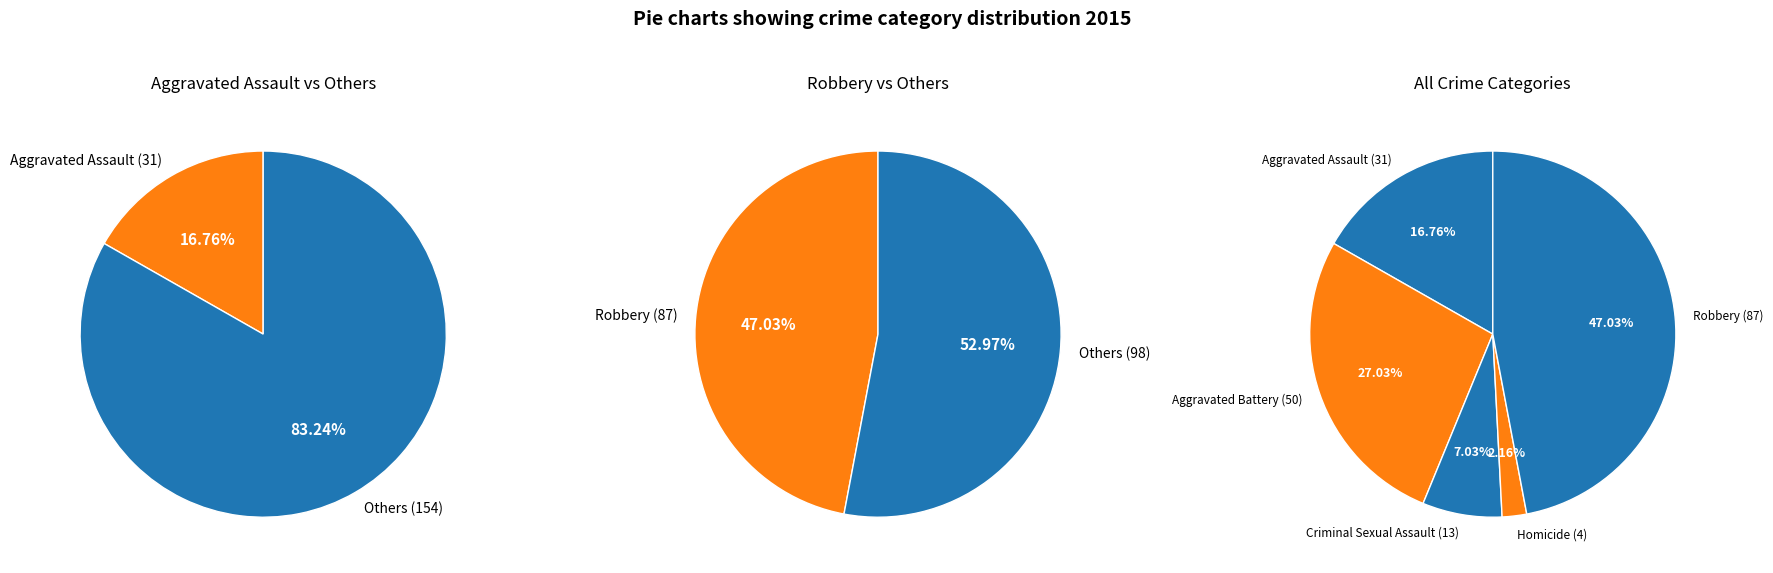

Which category has the biggest portion of the pie?

Robbery